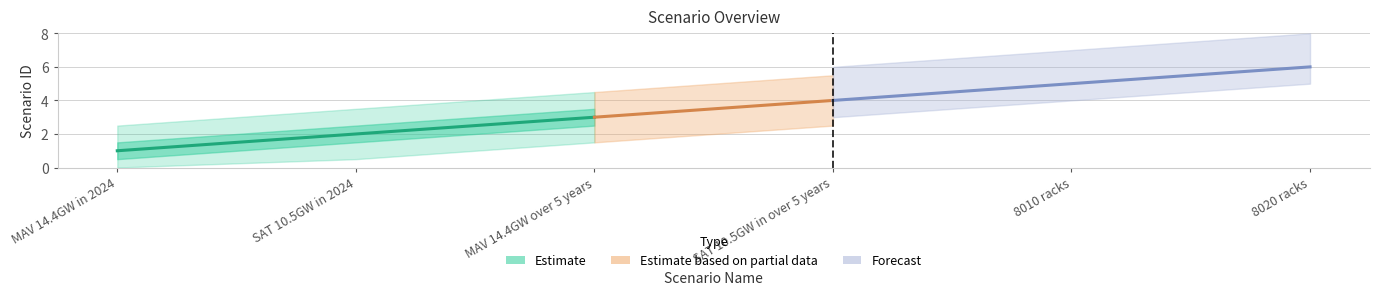

At which label does the data first exceed 4?

8010 racks